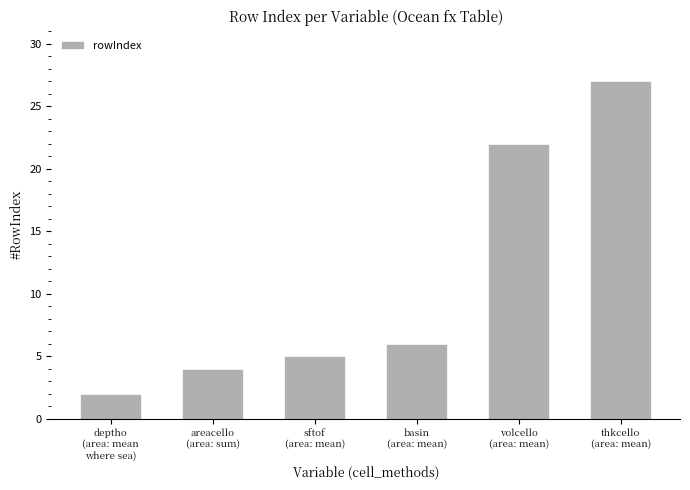

What is the difference between the values at deptho
(area: mean
where sea) and thkcello
(area: mean)?

25